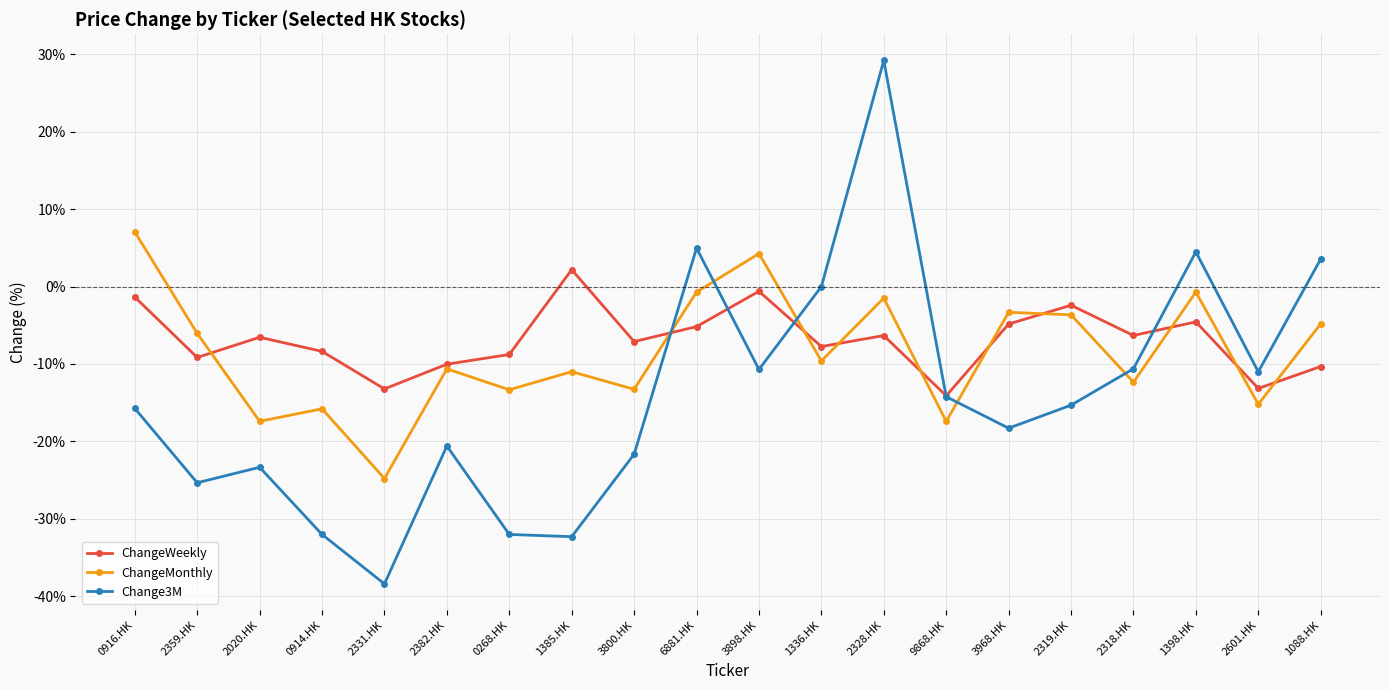

What position from the right is 0916.HK?

20